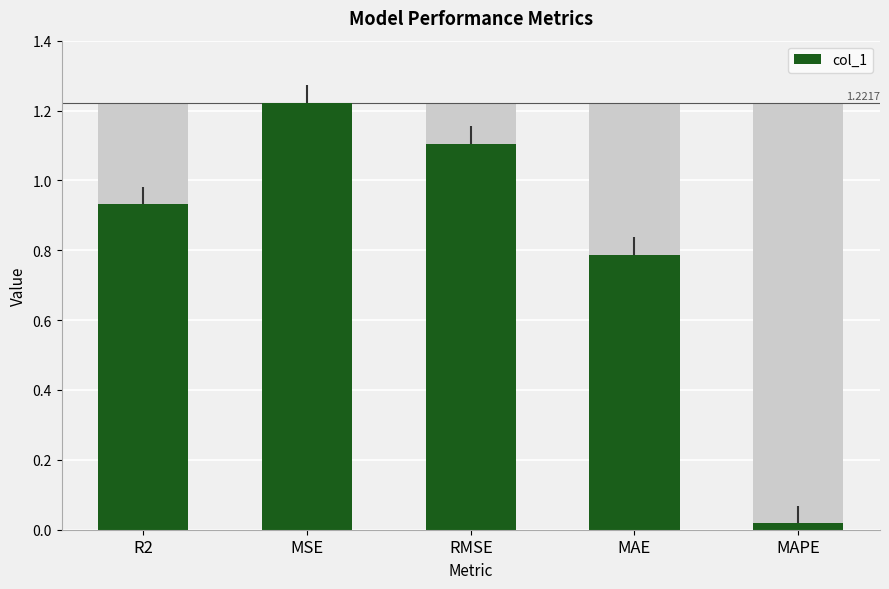

Which label corresponds to the smallest value in the chart?

MAPE